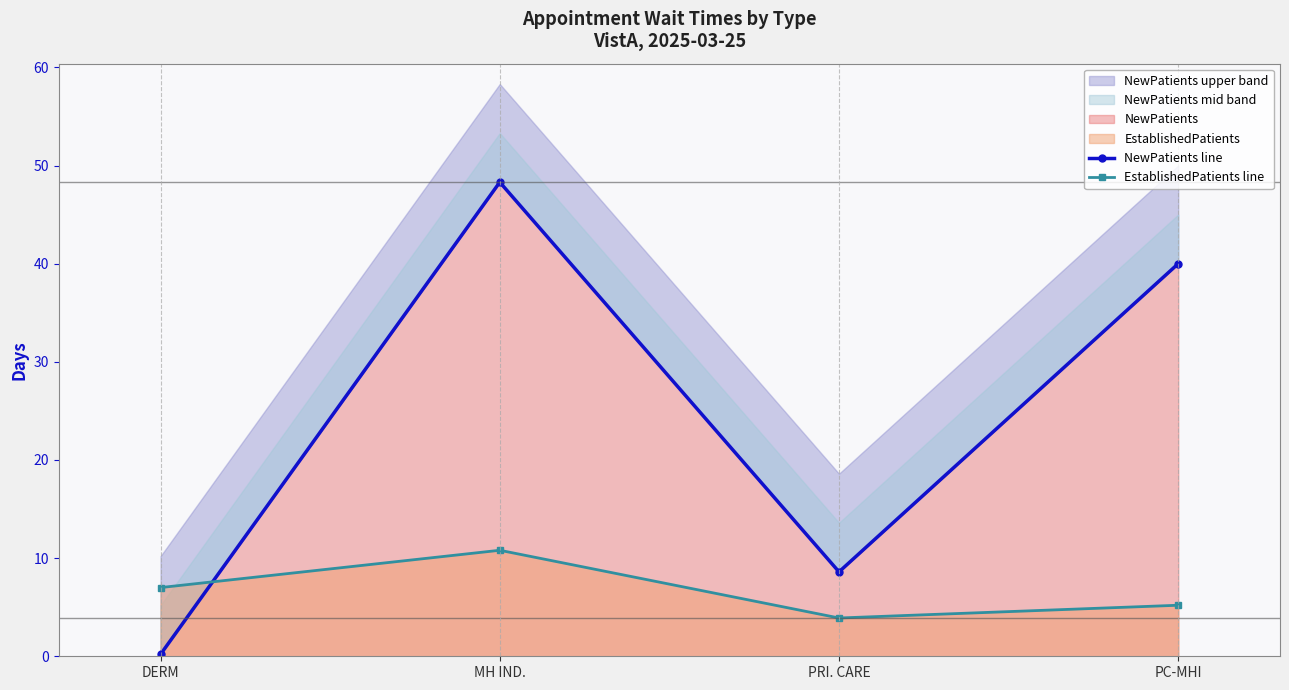

True or false: EstablishedPatients line has a value of 7.0 at DERM.

True